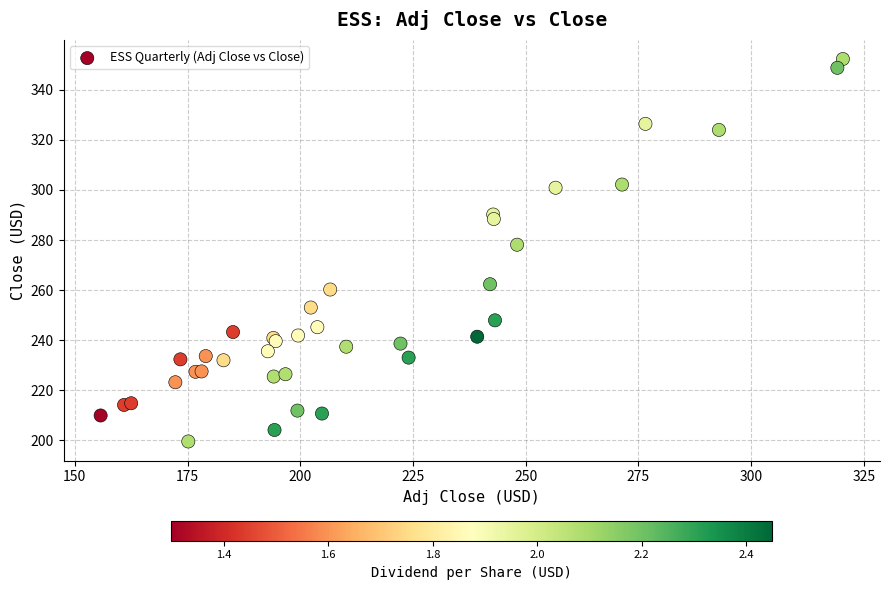

What Y value in the scatter plot is closest to 275?

278.1